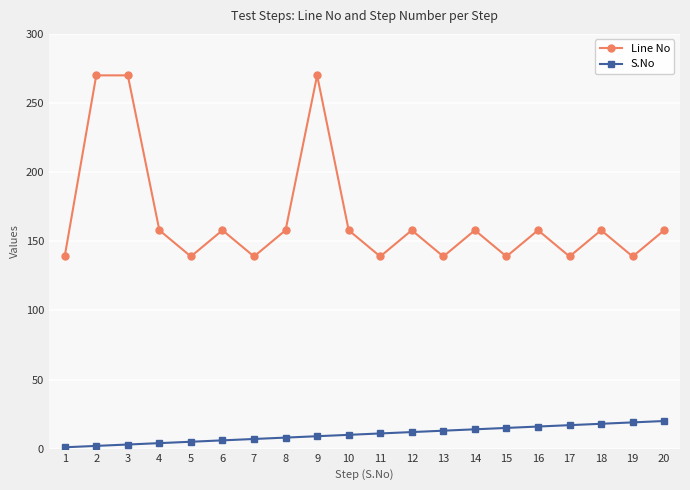

How many series are shown in this chart?

2